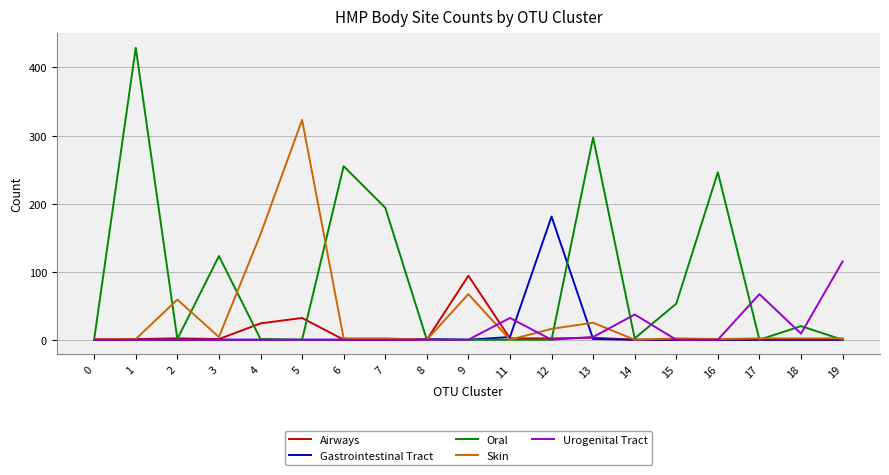

The Airways series shows 2 at 12. True or false?

True